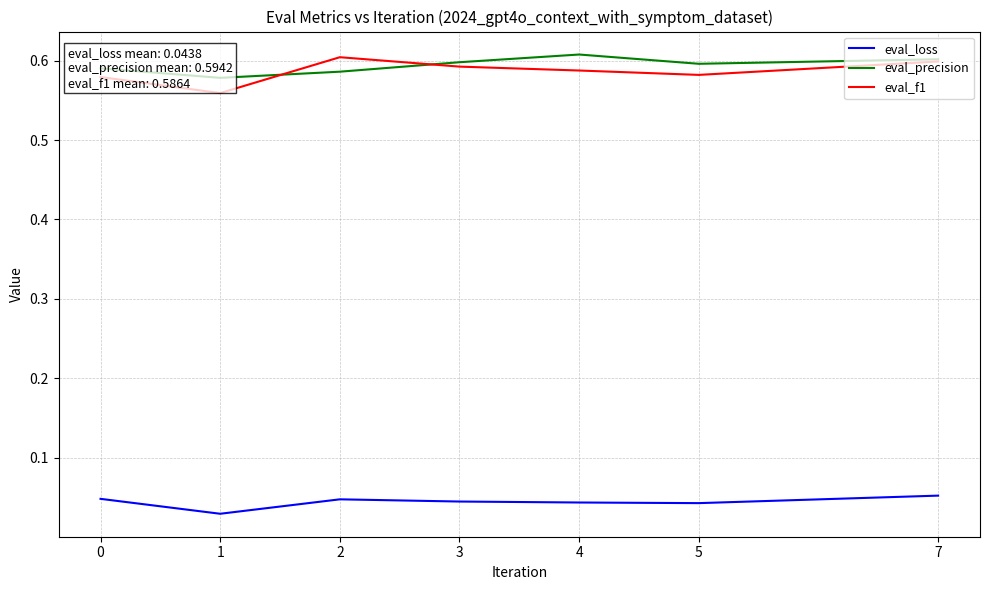

What are all the series names shown in the legend?

eval_loss, eval_precision, eval_f1